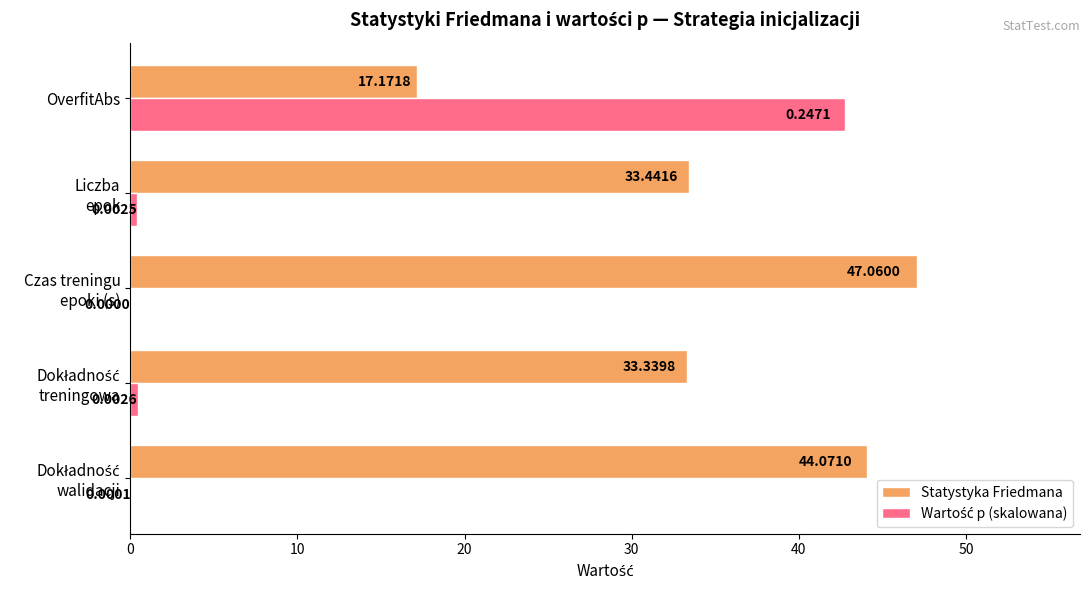

What is the sum of all Statystyka Friedmana values?

175.1